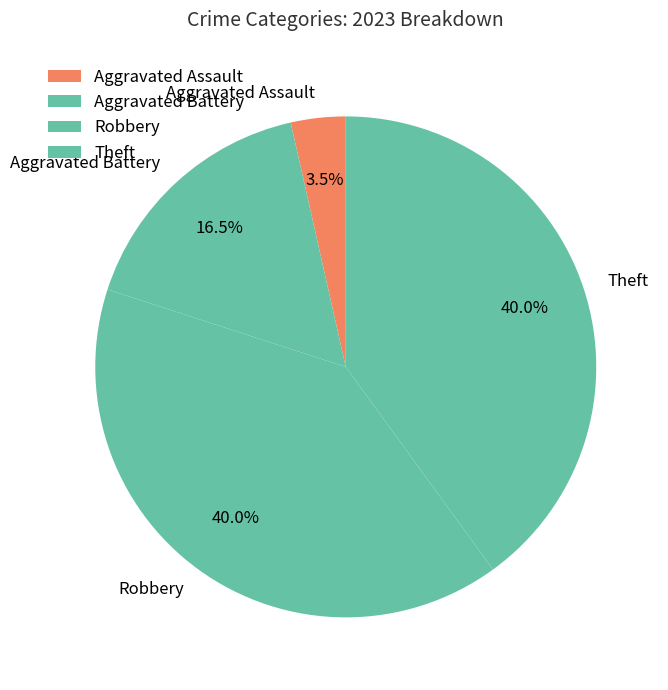

Approximately how many times larger is the value at Theft compared to Aggravated Battery?

2.4